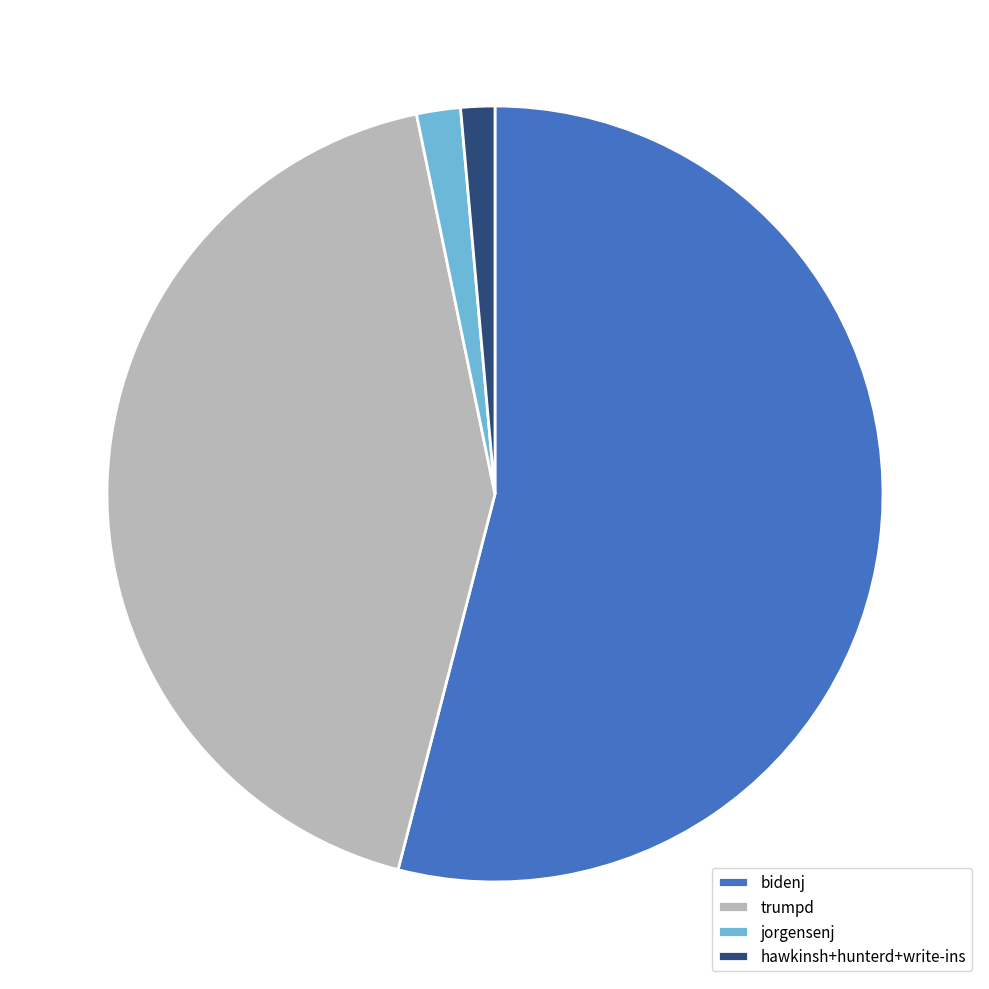

Combined, do bidenj and jorgensenj account for over 50%?

Yes